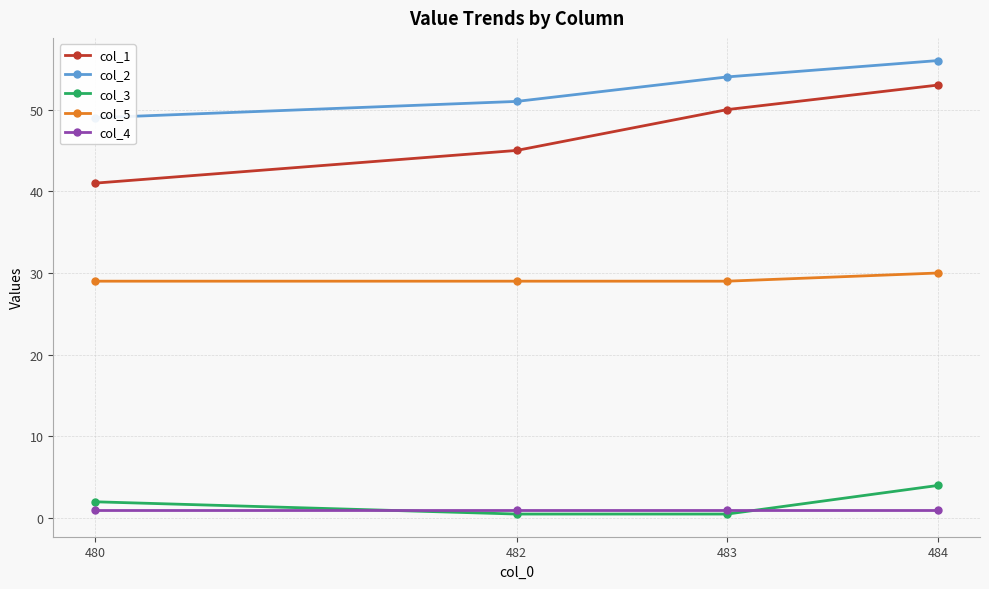

What is the maximum value for col_3?

4.0